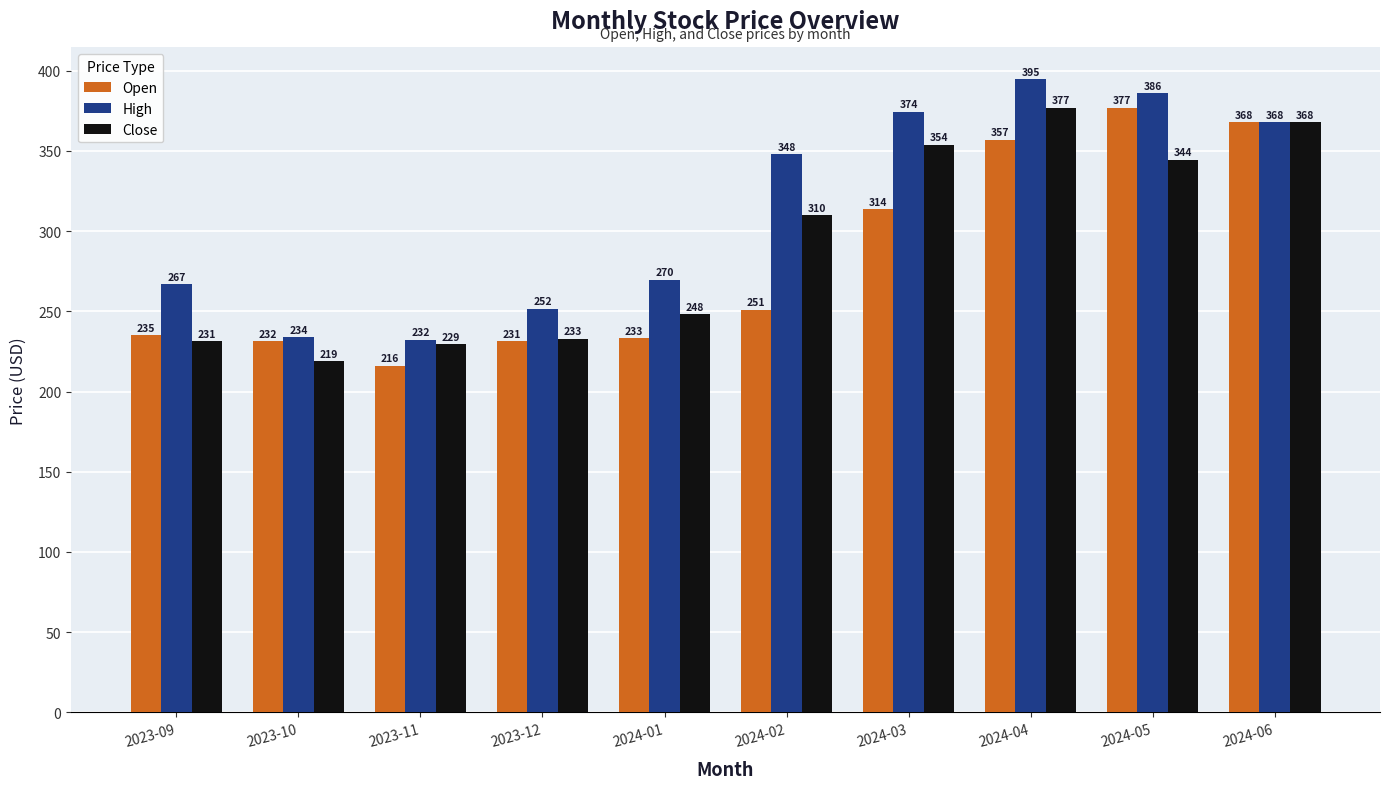

Is the value of High at 2024-05 greater than the value of Close at 2024-02?

Yes